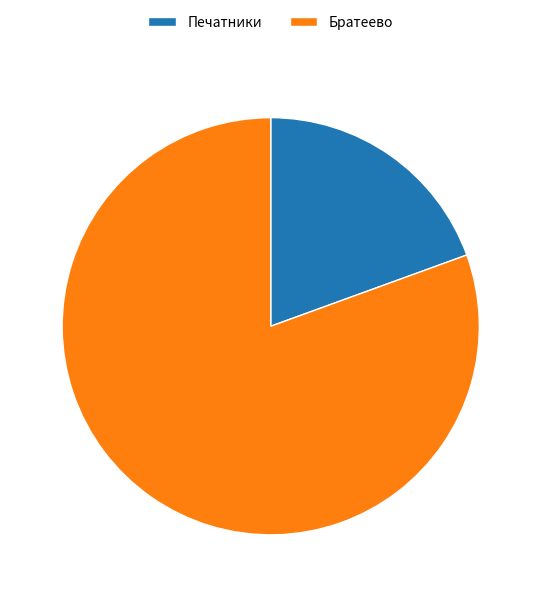

Rank the categories by value from highest to lowest.

Братеево, Печатники